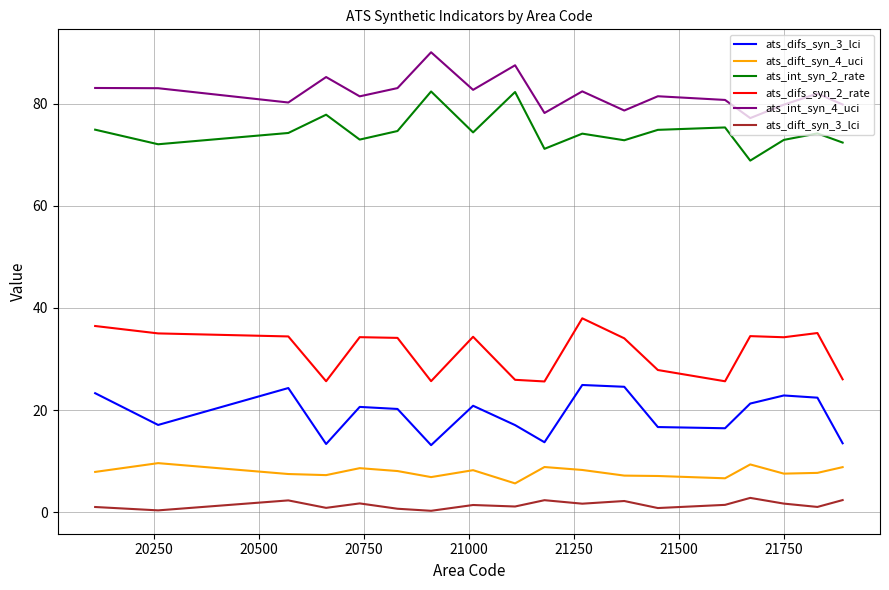

List the series in order of their peak value, highest first.

ats_int_syn_4_uci, ats_int_syn_2_rate, ats_difs_syn_2_rate, ats_difs_syn_3_lci, ats_dift_syn_4_uci, ats_dift_syn_3_lci